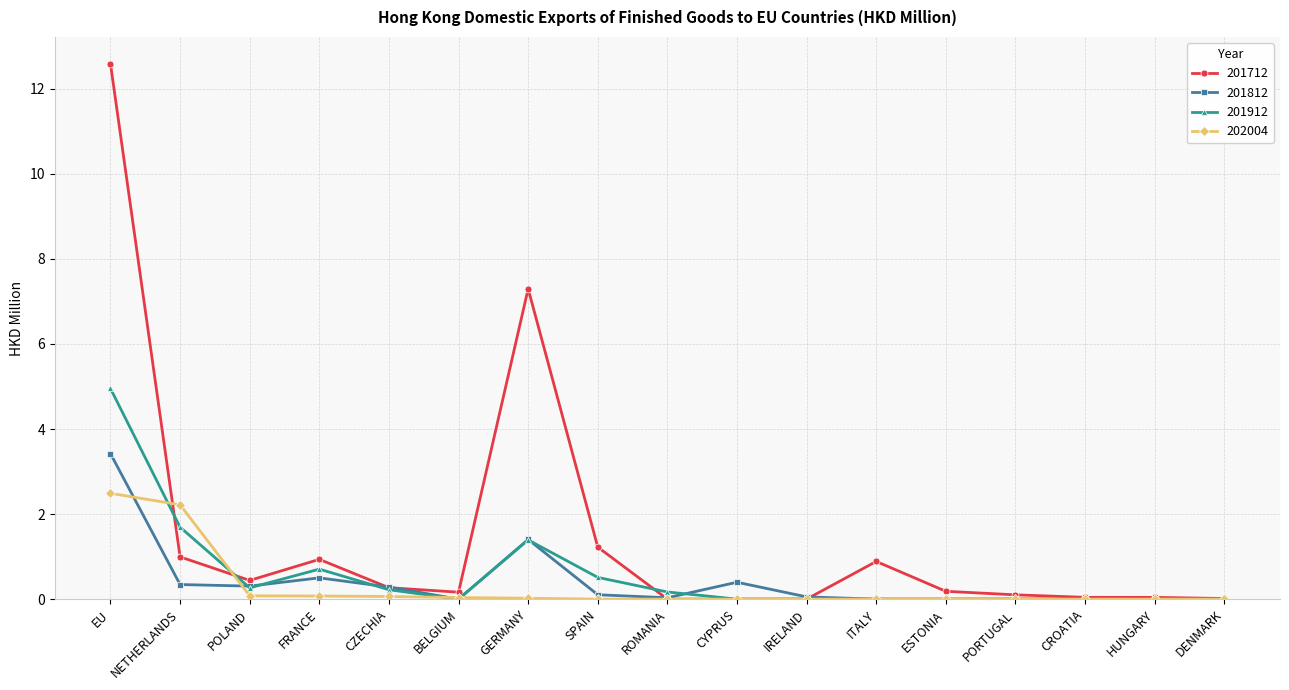

What is the sum of the 201712 values at PORTUGAL and GERMANY?

7.4